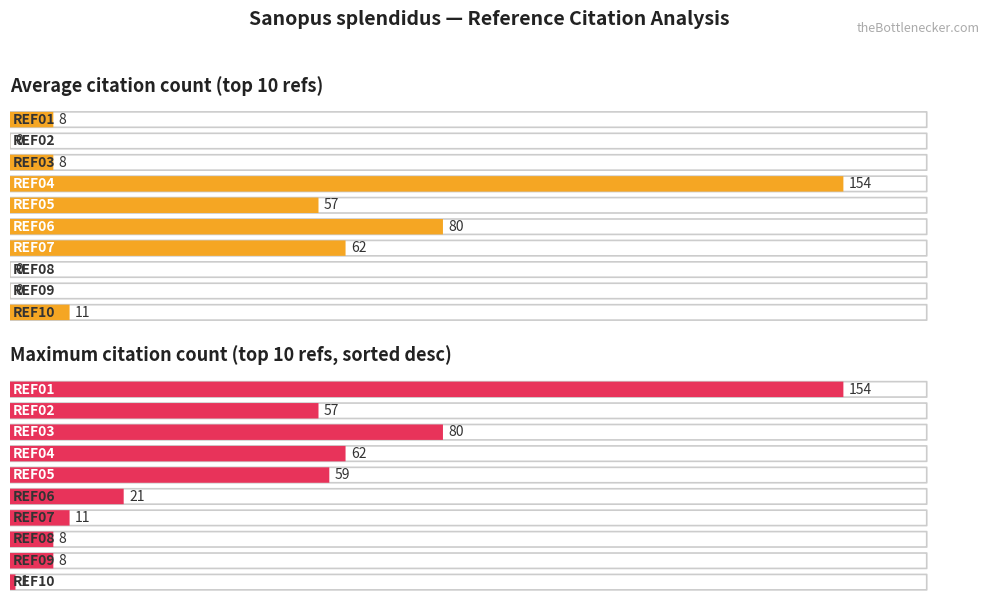

Is it true that the value at REF09 is 74?

False